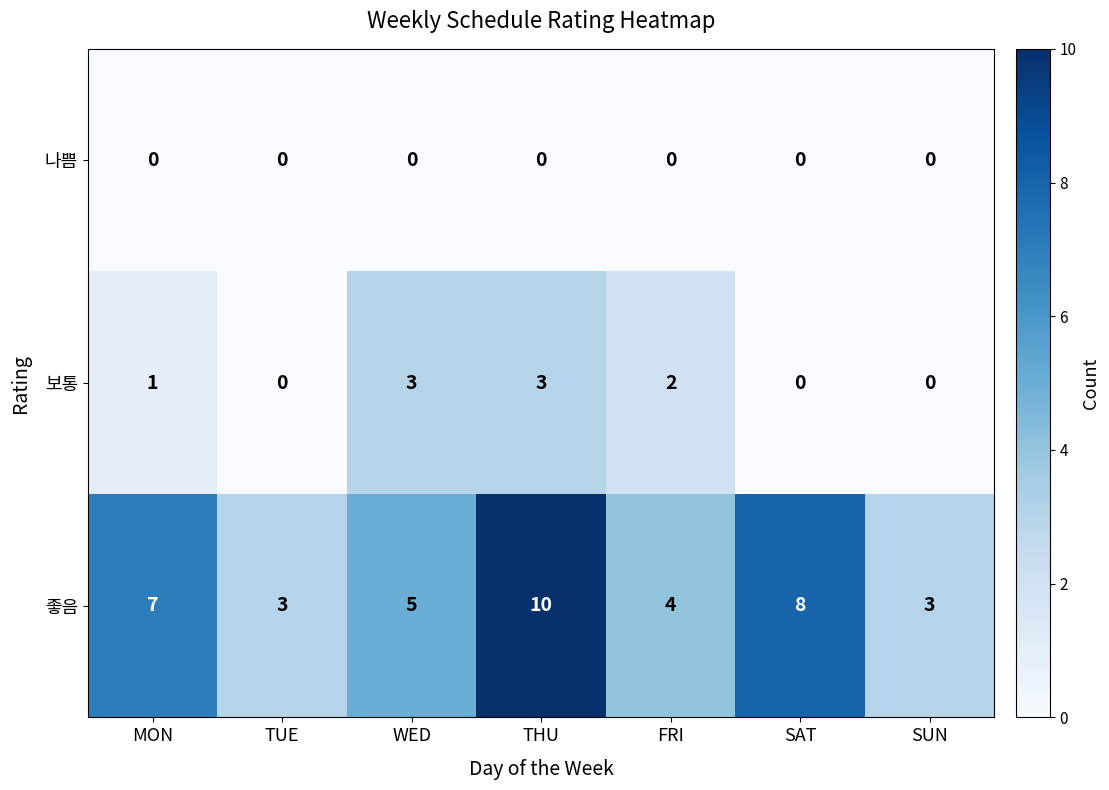

Reading right to left, what are all the values shown in this chart?

나쁨: SUN=0	SAT=0	FRI=0	THU=0	WED=0	TUE=0	MON=0
보통: SUN=0	SAT=0	FRI=2	THU=3	WED=3	TUE=0	MON=1
좋음: SUN=3	SAT=8	FRI=4	THU=10	WED=5	TUE=3	MON=7